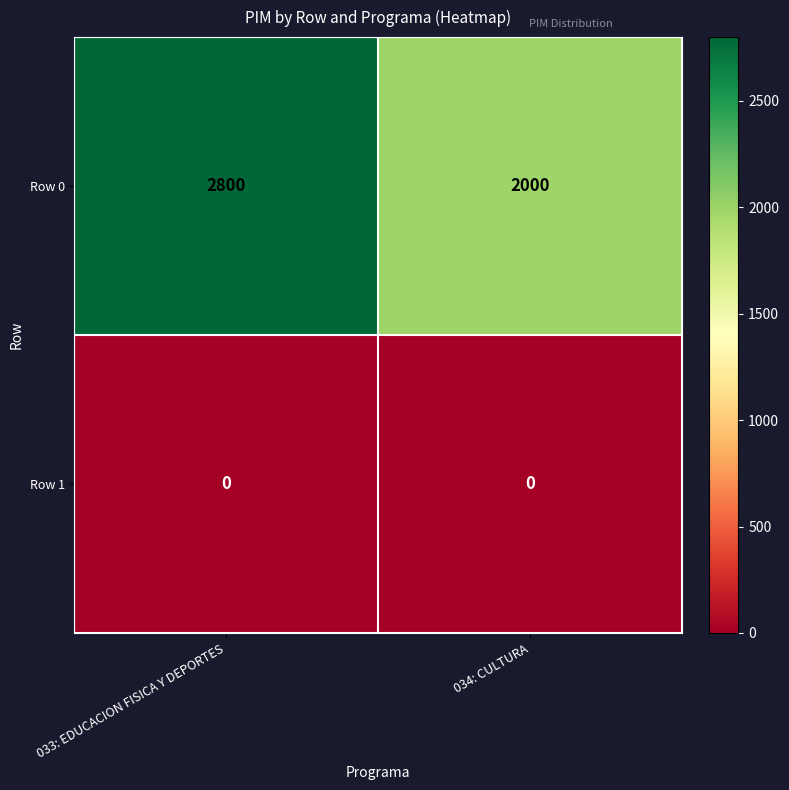

Is it true that Row 0 equals 949 at 033: EDUCACION FISICA Y DEPORTES?

False